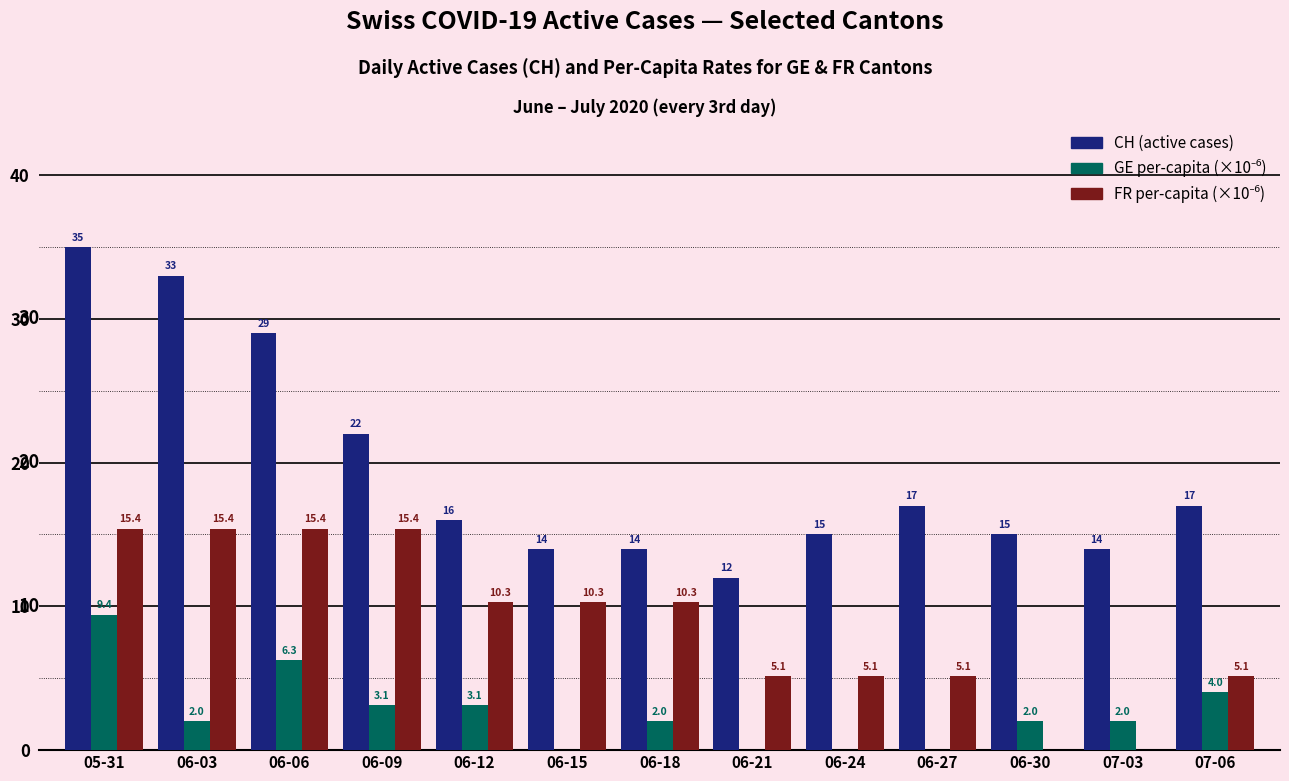

Read the CH (active cases) value at 06-09.

22.0